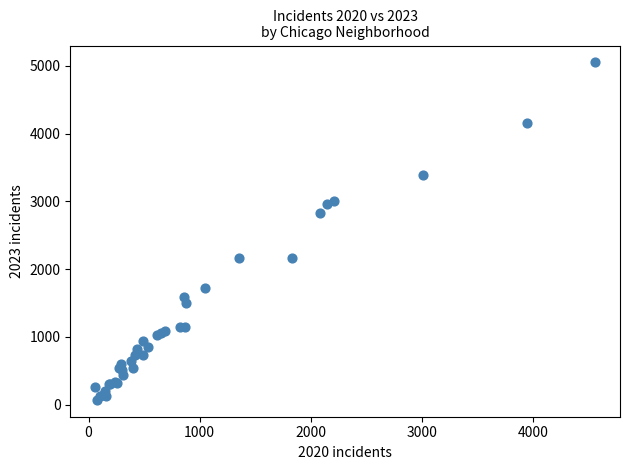

What Y value in the scatter plot is closest to 2561?

2826